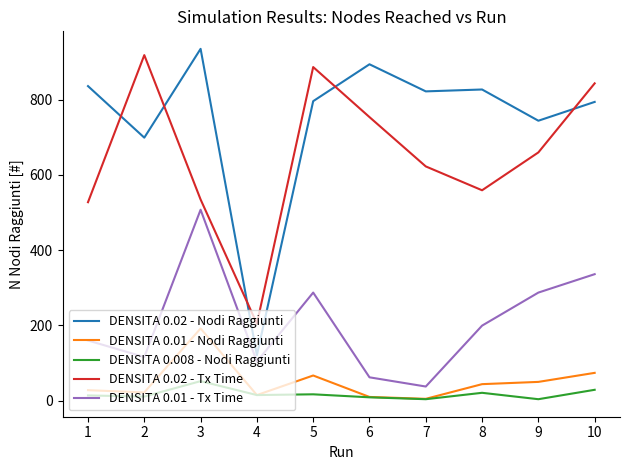

Is this an area chart (filled region under the line)?

No